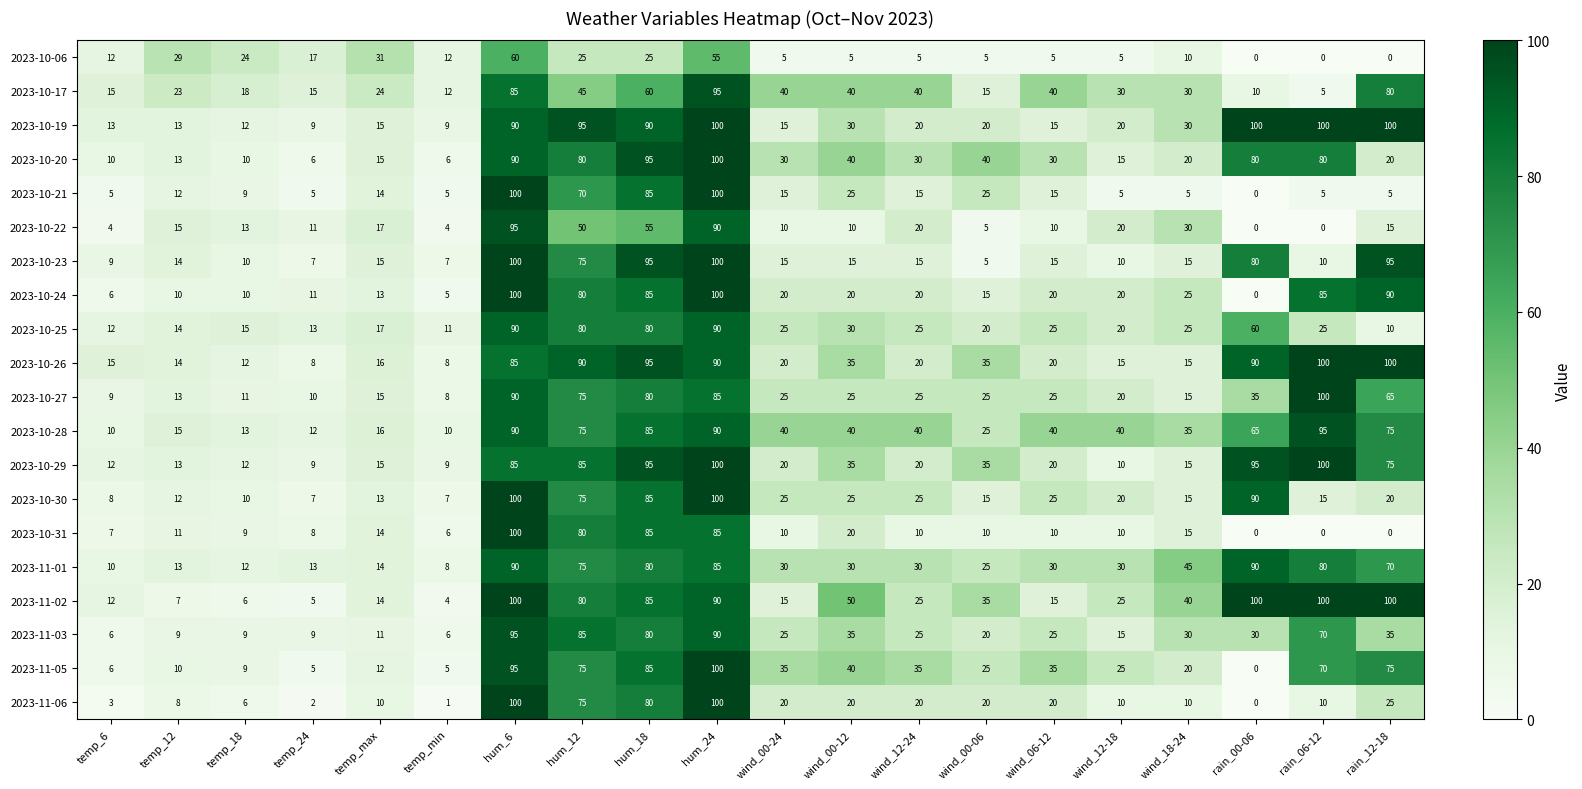

At which label does 2023-10-06 reach its peak?

hum_6